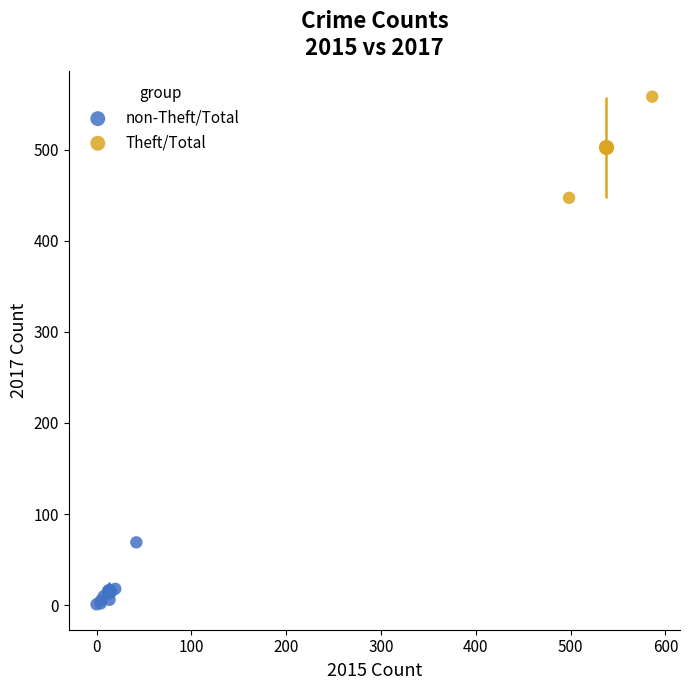

Which series reaches the minimum Y coordinate?

non-Theft/Total